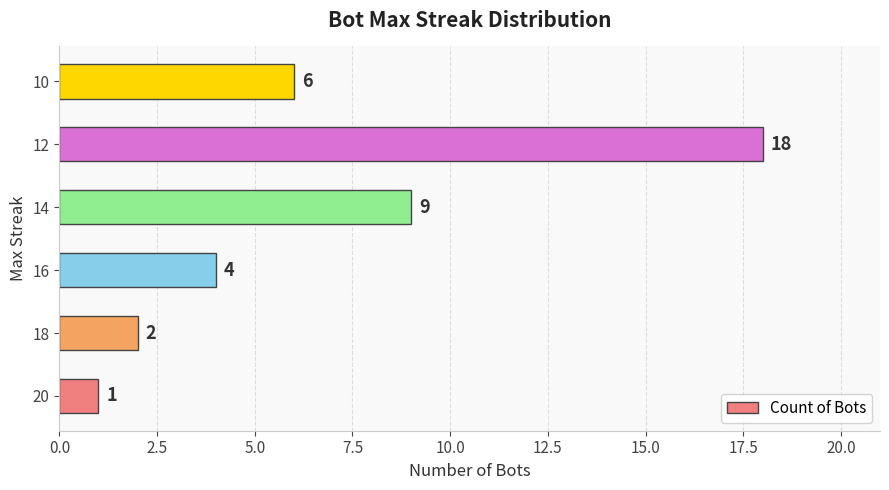

Rank the categories by value from lowest to highest.

20, 18, 16, 10, 14, 12